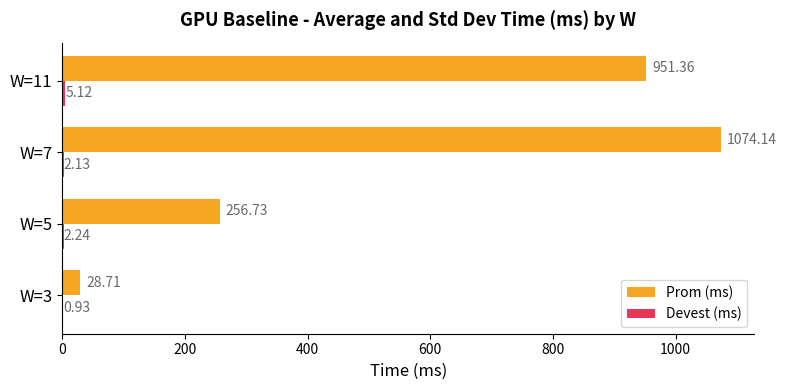

At which category is the sum across all series the highest?

W=7